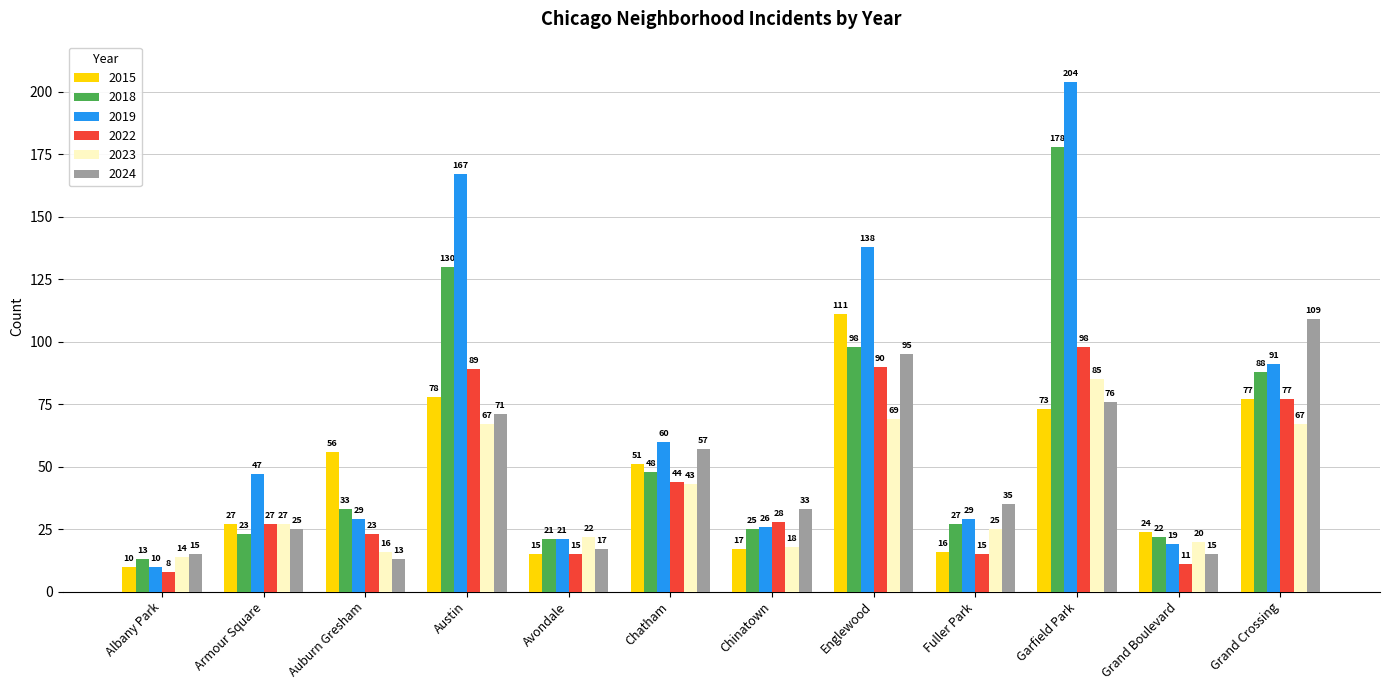

What are all the series names shown in the legend?

2015, 2018, 2019, 2022, 2023, 2024